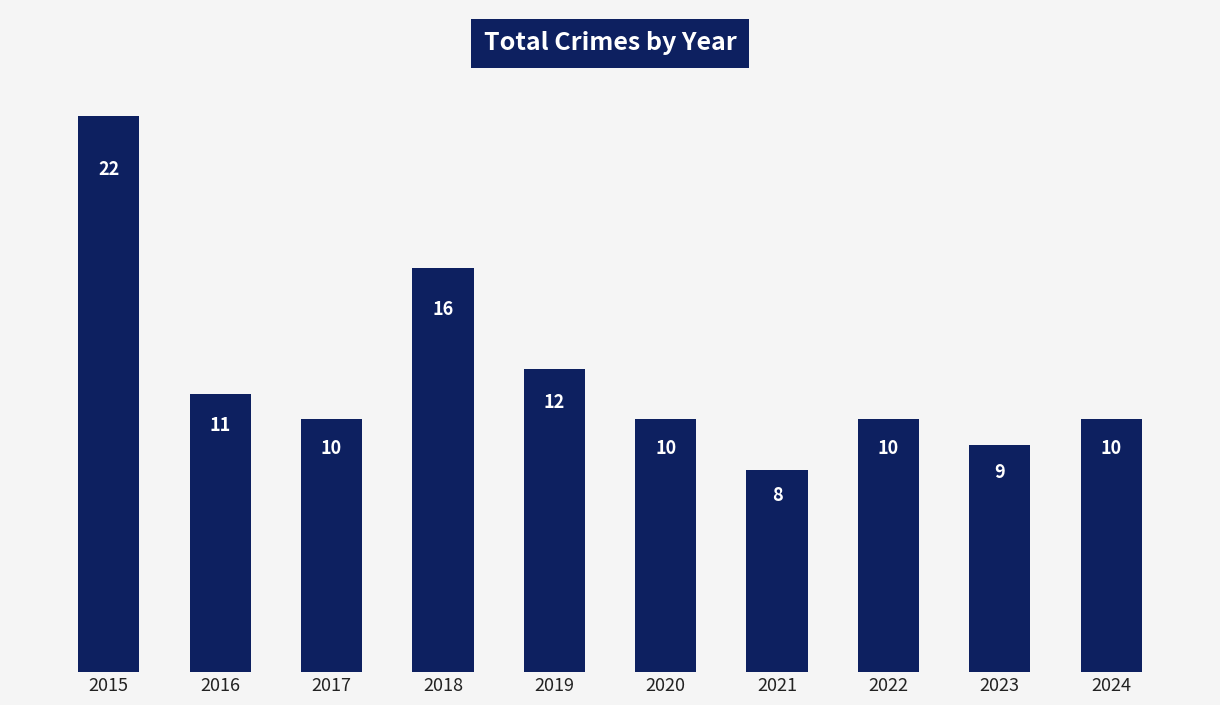

Where is the data nearest to the value 15?

2018